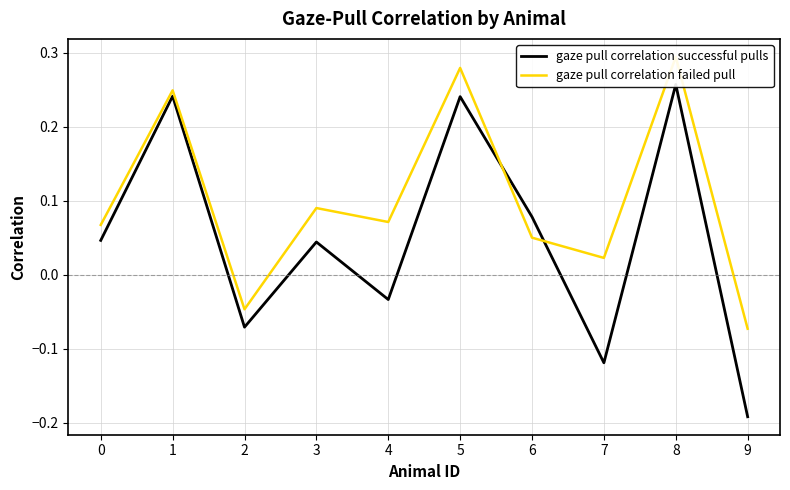

Rank the categories by gaze pull correlation successful pulls value from highest to lowest.

8, 1, 5, 6, 0, 3, 4, 2, 7, 9